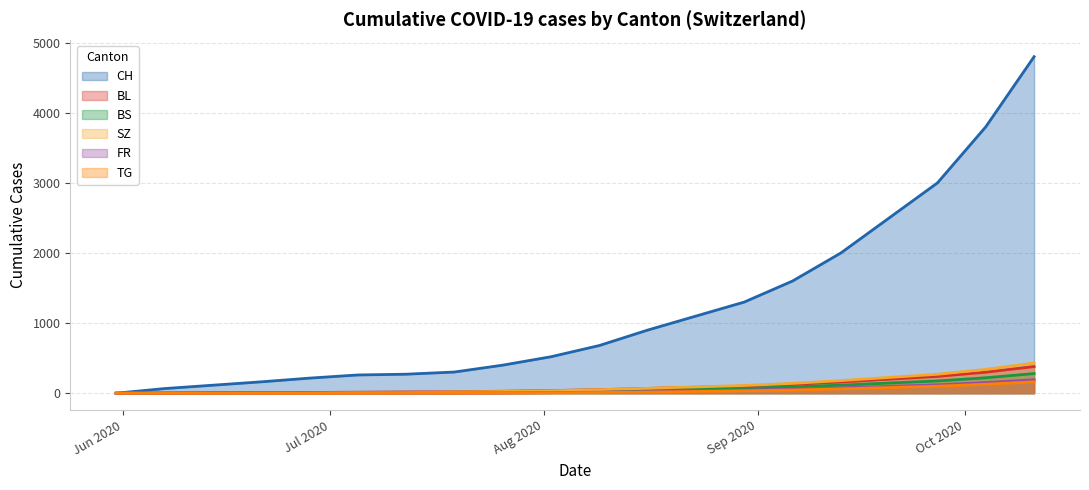

What is the value of the BL point at the 5th from the left?

10